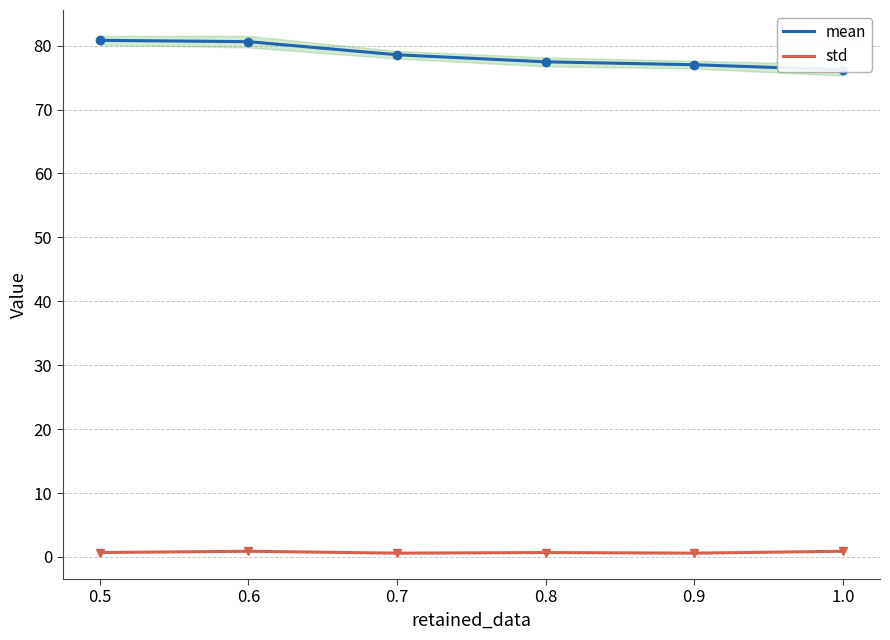

What is the value of the std point at the 2nd from the left?

0.9